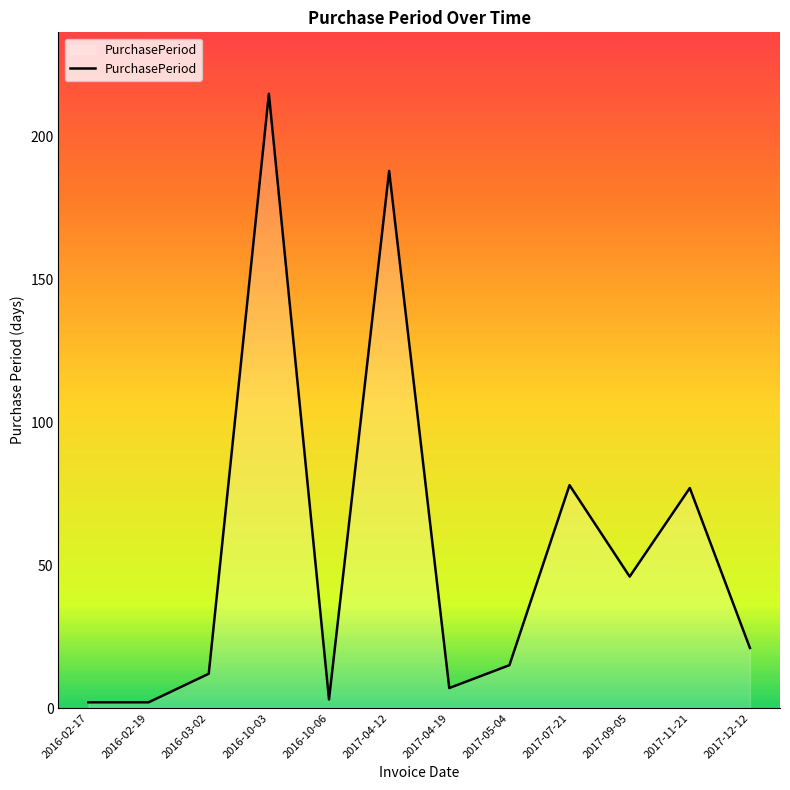

Is it true that the value at 2017-05-04 is 15?

True